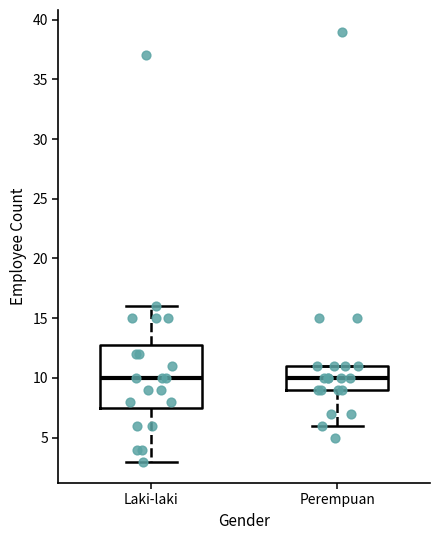

Reading left to right, transcribe this box plot: for each box, give where its median line is, the range the box spans, and where its two whiskers end, as read against the y-axis. The values are not printed on the chart, so give them approximately, as read against the axis.

Laki-laki: median 10.0, box 7.5 to 13.0, whiskers 3.0 to 16.0
Perempuan: median 10.0, box 9.0 to 11.0, whiskers 6.0 to 11.0